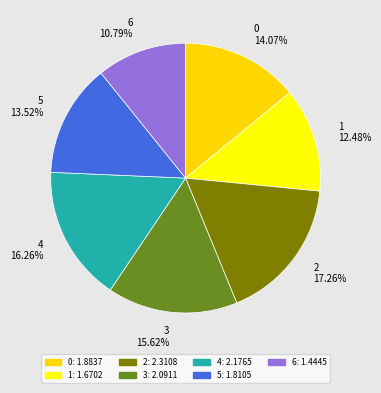

Does 1 account for over 50% of the chart?

No